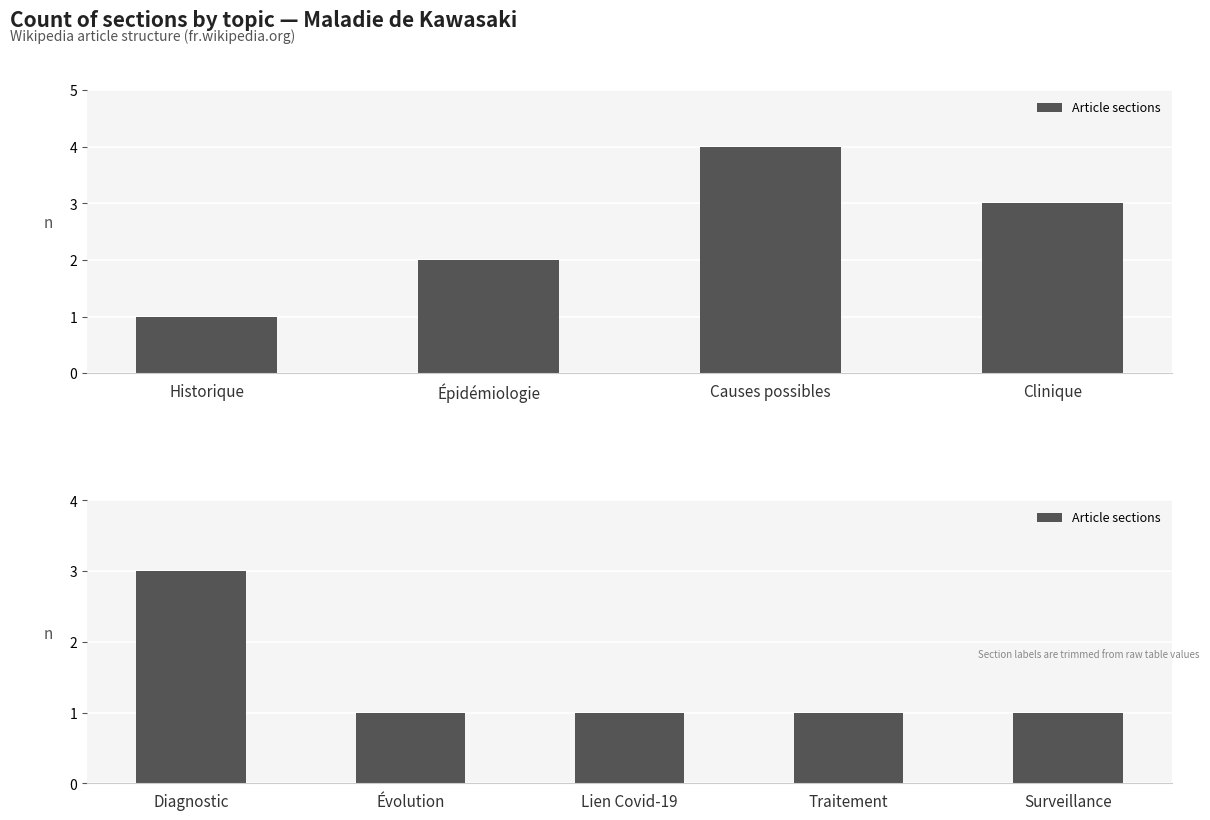

Are the bars horizontal?

No